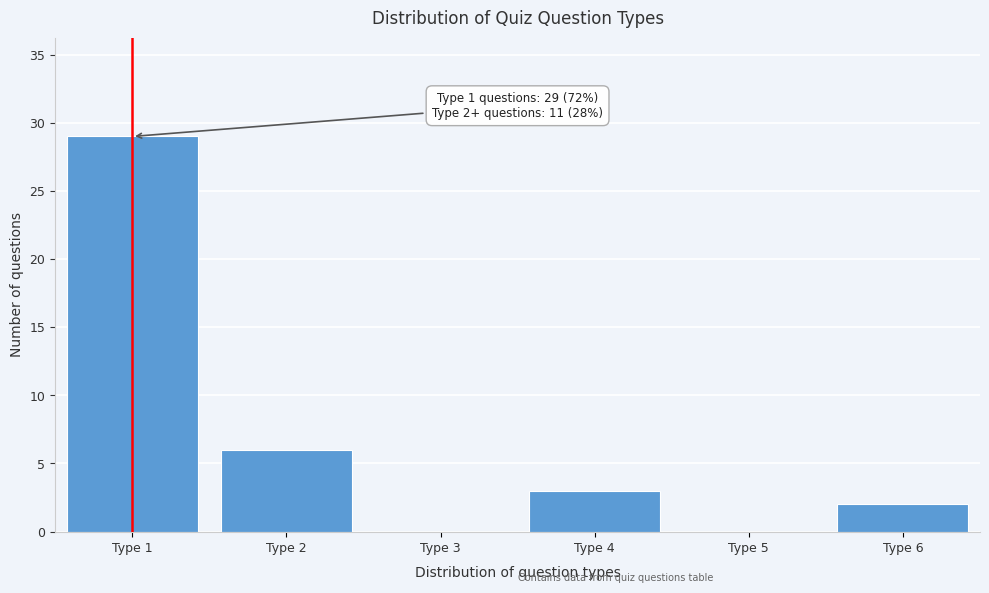

Over which range of the x-axis is the bar tallest?

0.5 to 1.5